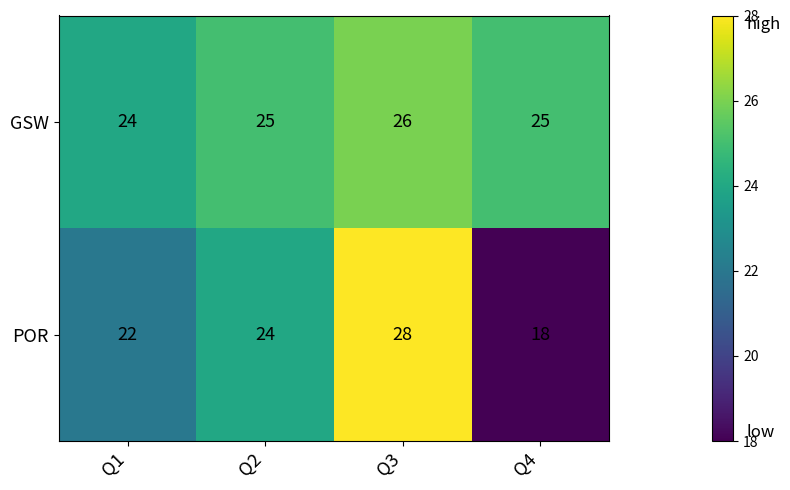

Between Q1 and Q3, which series saw the biggest shift?

POR